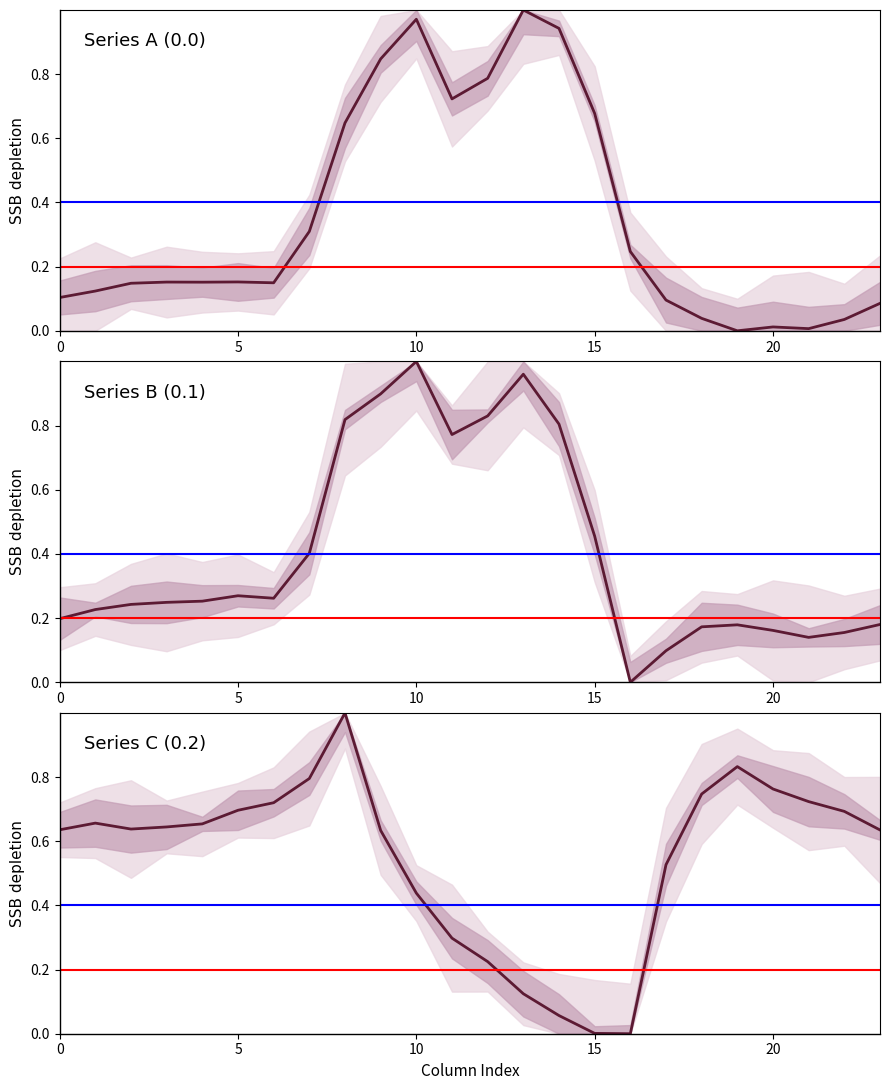

True or false: row_0.2 and row_0.0 intersect in this chart.

True